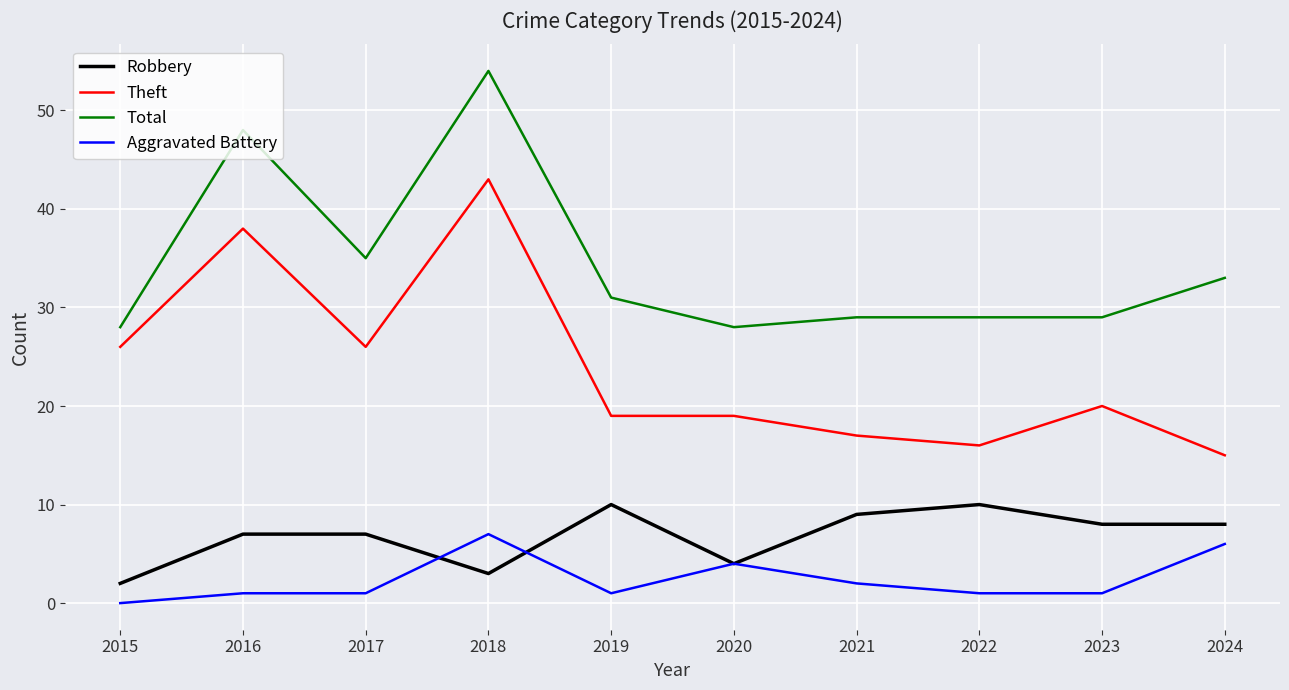

True or false: Aggravated Battery has more than 0 interior local peaks.

True